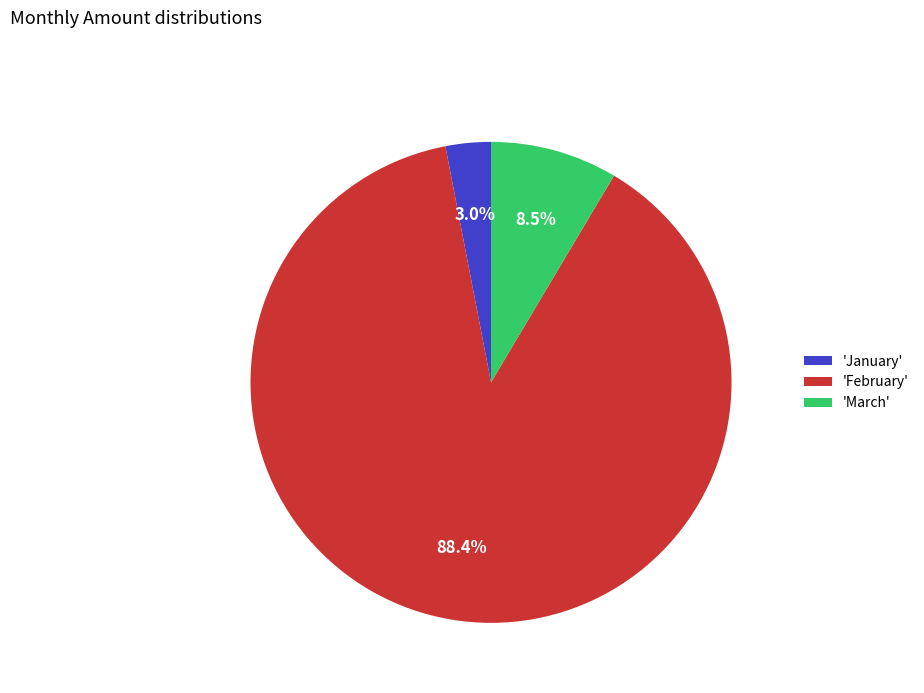

What is the total percentage of 'March' and 'February'?

97.0%